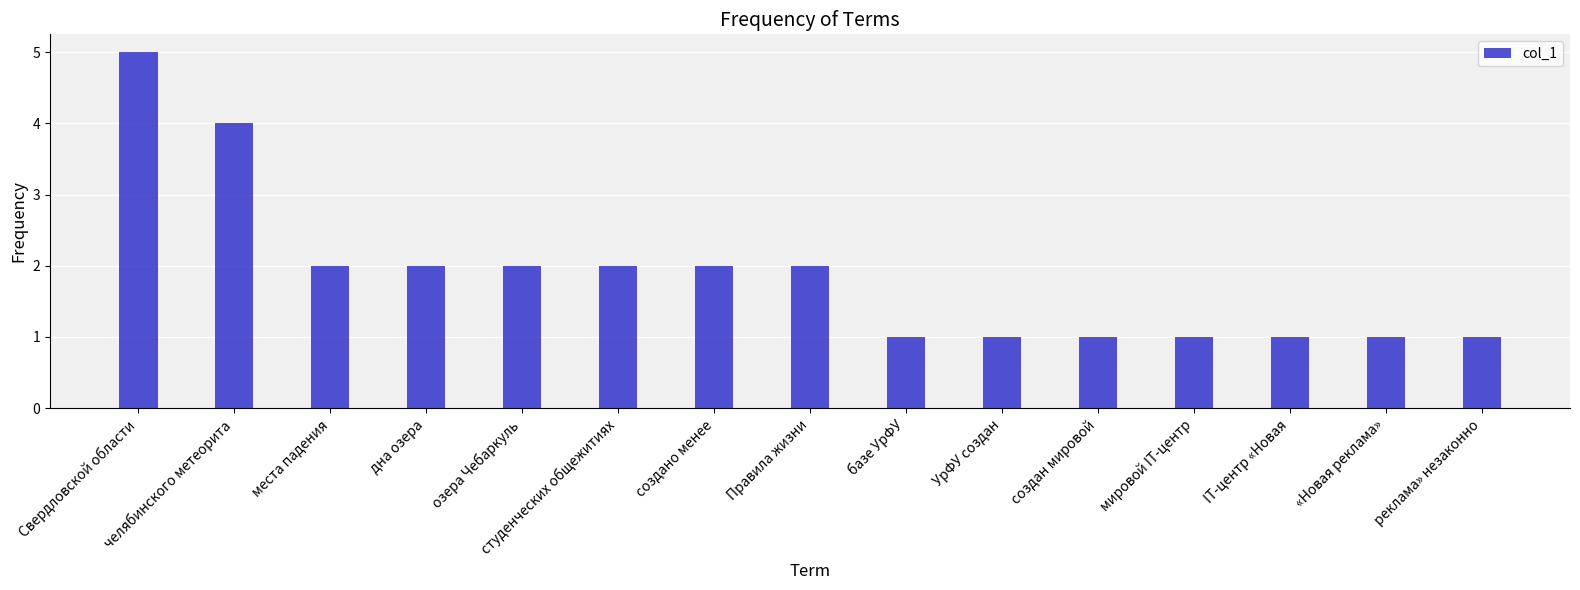

What is the ratio of the value at УрФУ создан to the value at места падения?

0.5